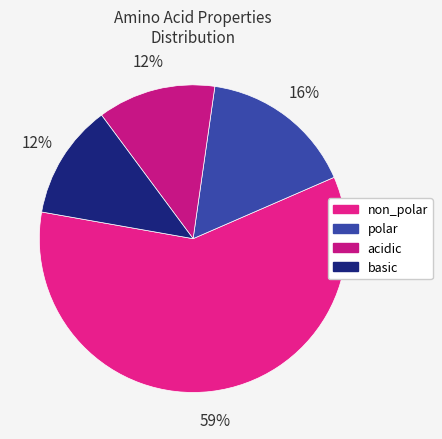

Is there any slice that represents more than half of the pie?

Yes